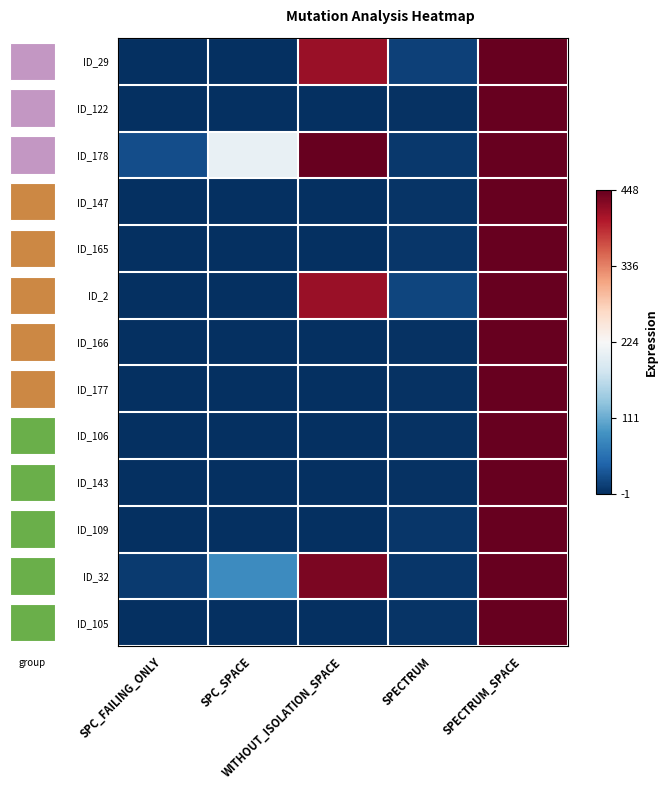

How many distinct data groups are displayed?

13